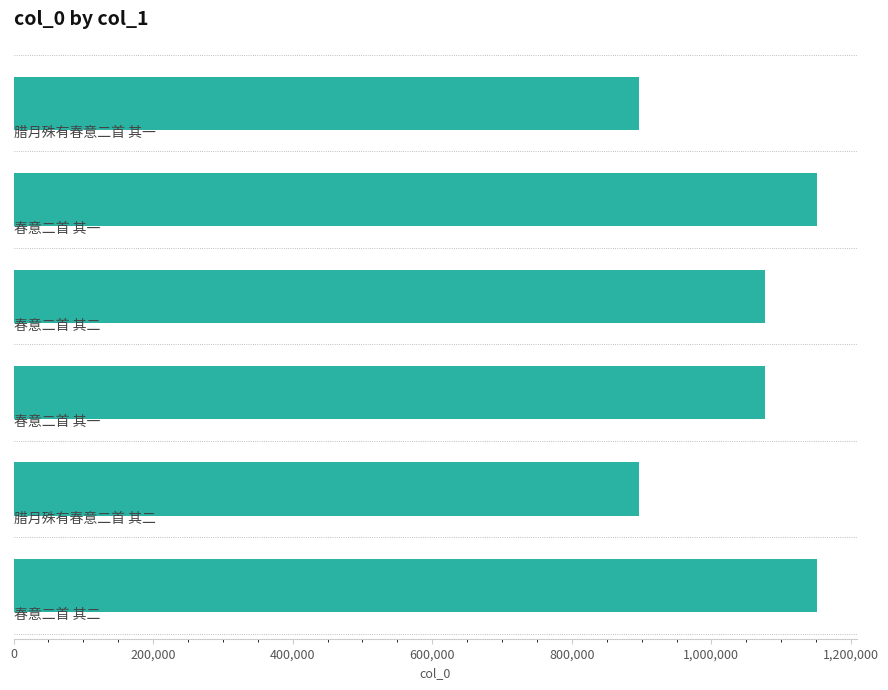

What is the difference between the maximum and second lowest values?

254170